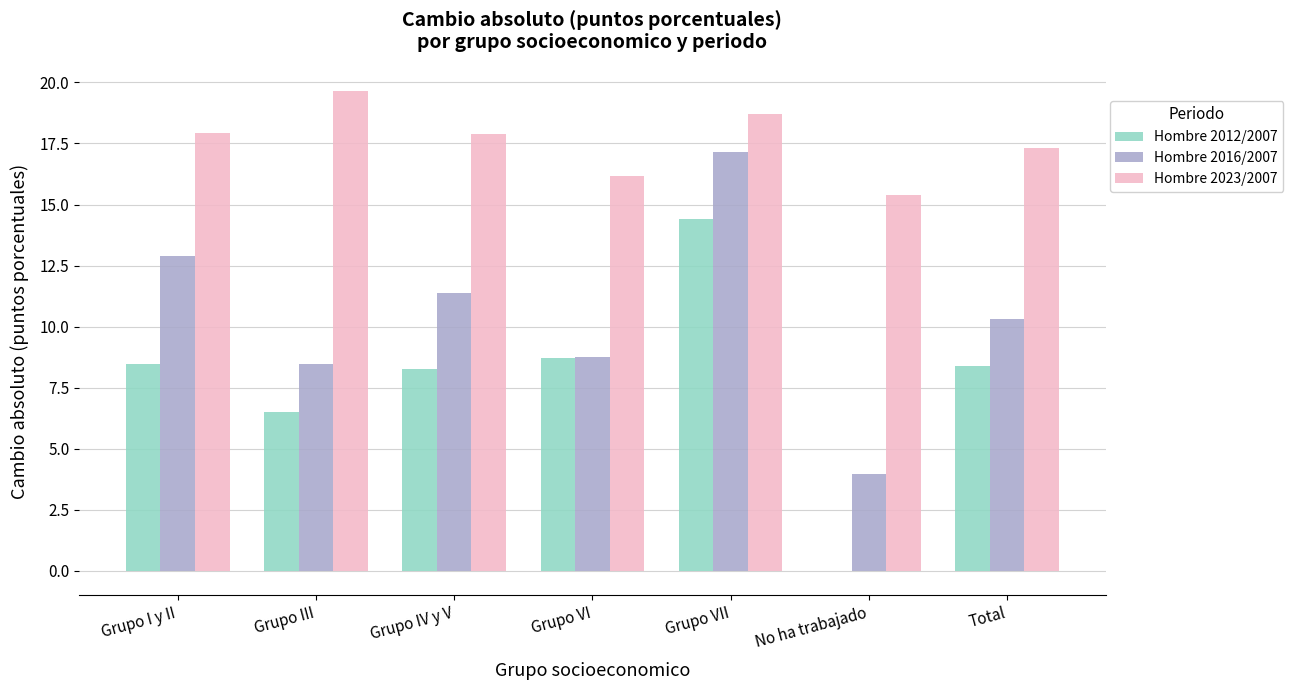

What is the greatest value displayed?

19.6